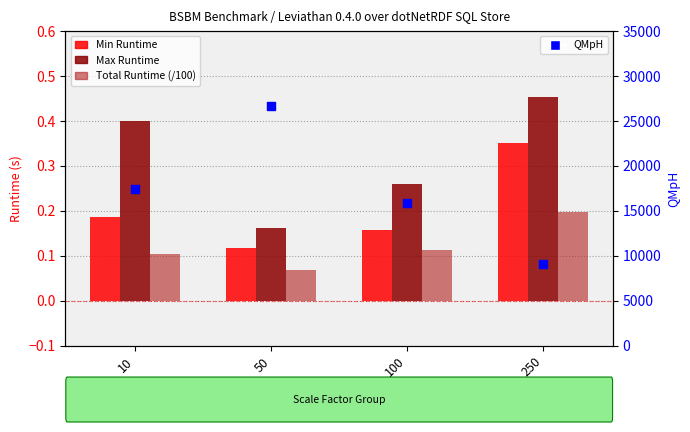

Which series contains the lowest Y value?

Total Runtime (/100)